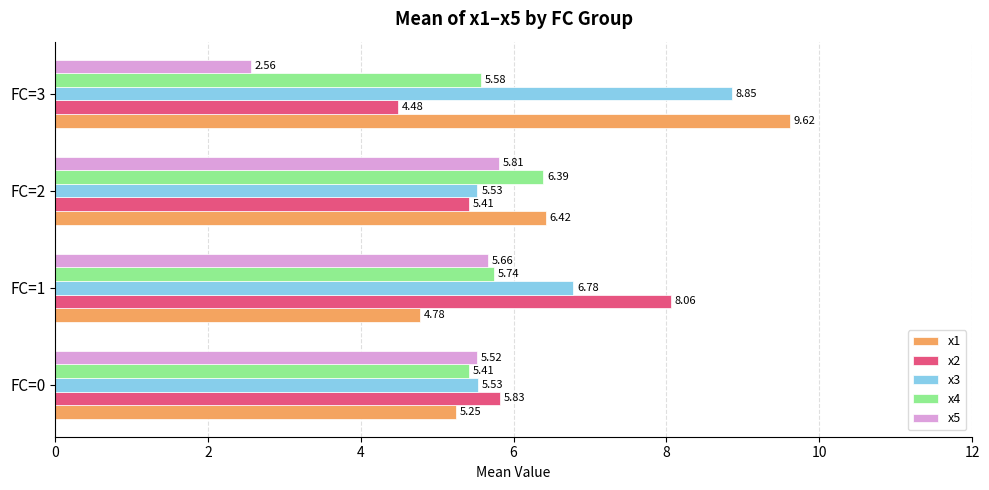

What is the spread (max minus min) of values at FC=0?

0.6